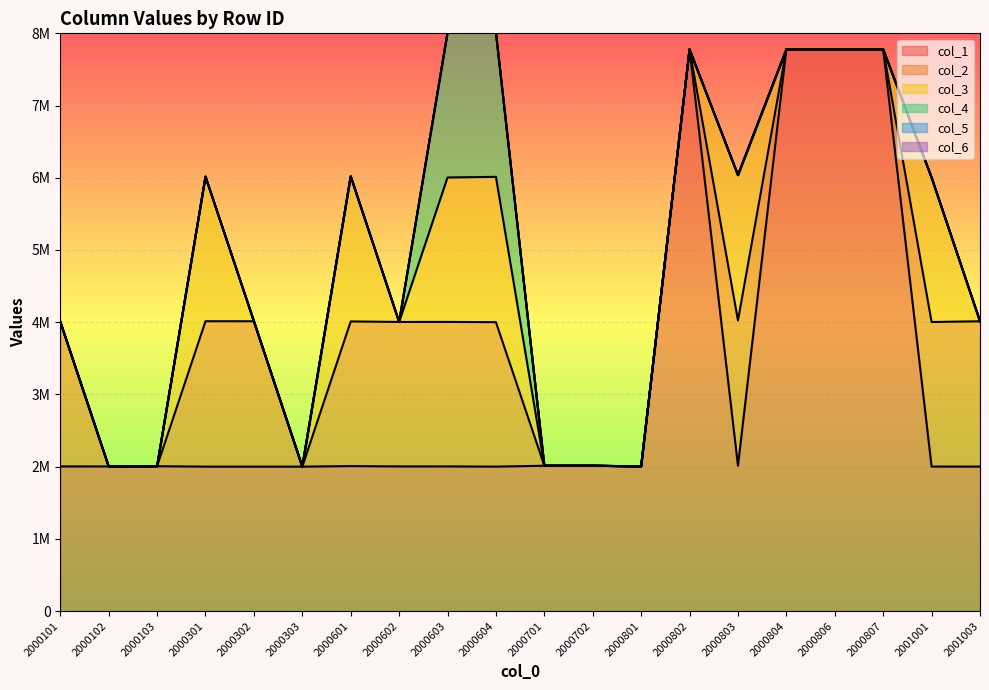

Between which two adjacent categories do col_4 and col_3 first intersect?

2000603 and 2000604